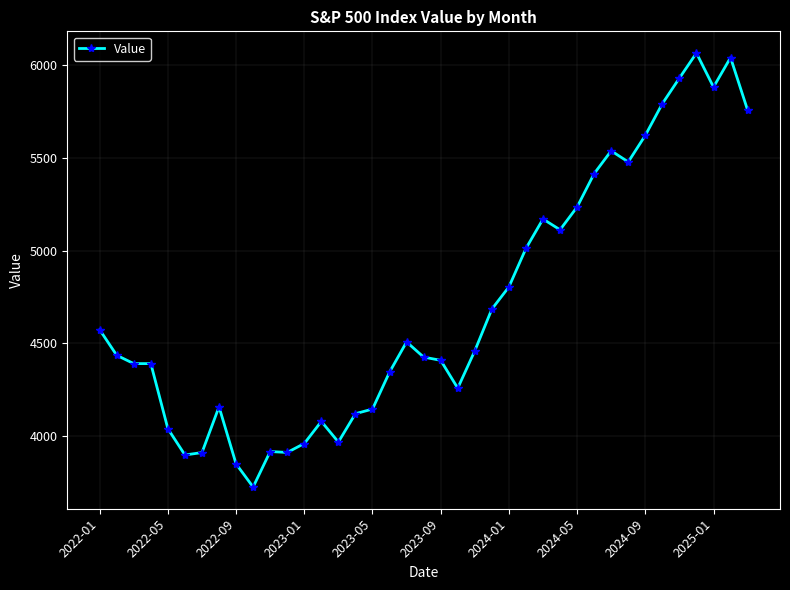

What is the value of the 28th point from the left?

5112.5